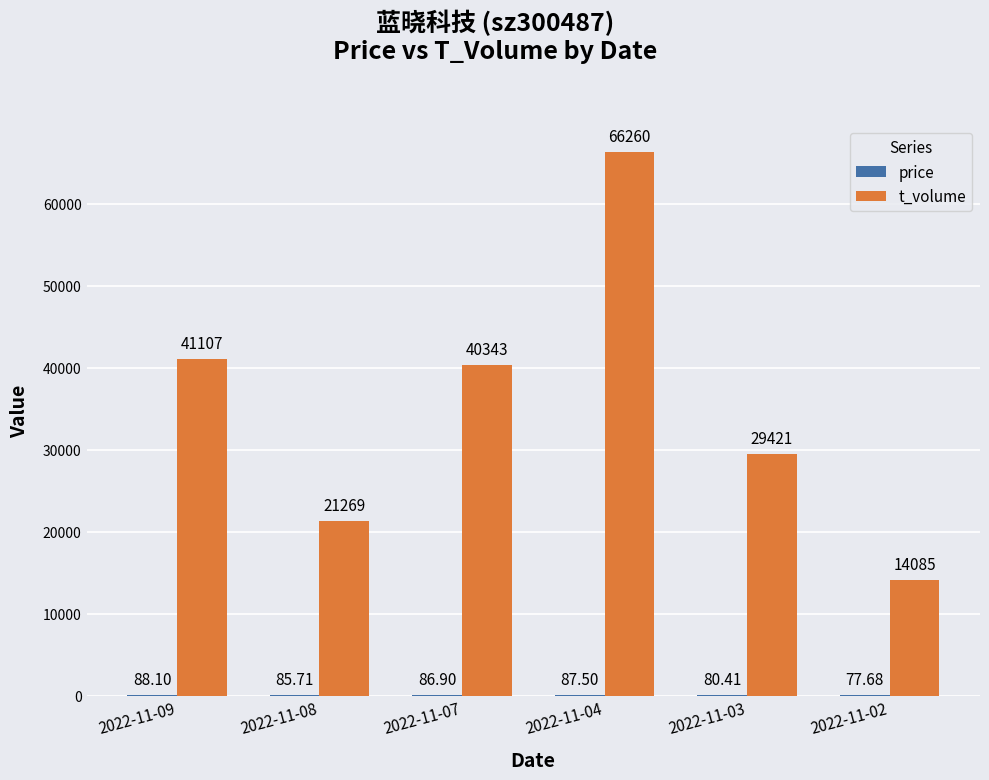

The value of t_volume at 2022-11-09 is 41107.0. True or false?

True